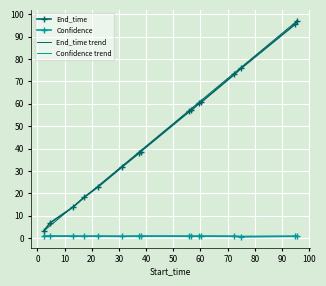

List the series in order of their peak value, lowest first.

Confidence, End_time